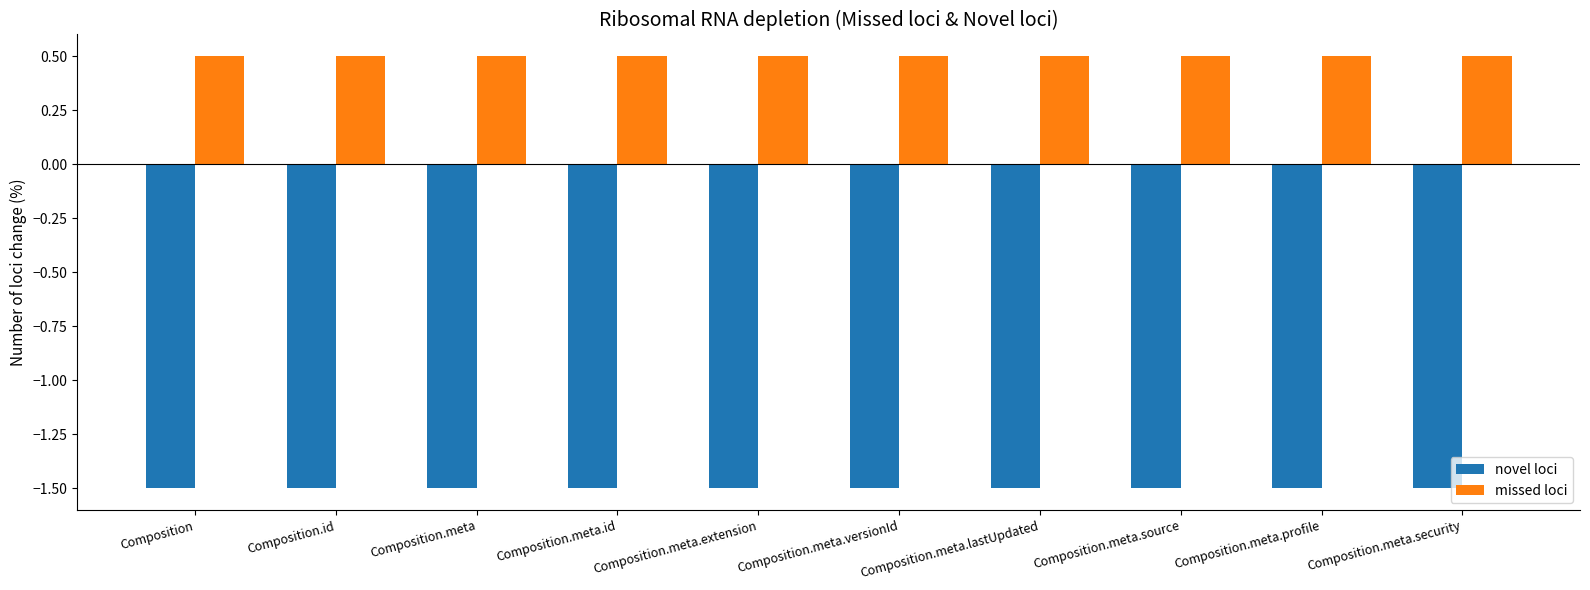

The novel loci series shows -1.5 at Composition.meta.extension. True or false?

True